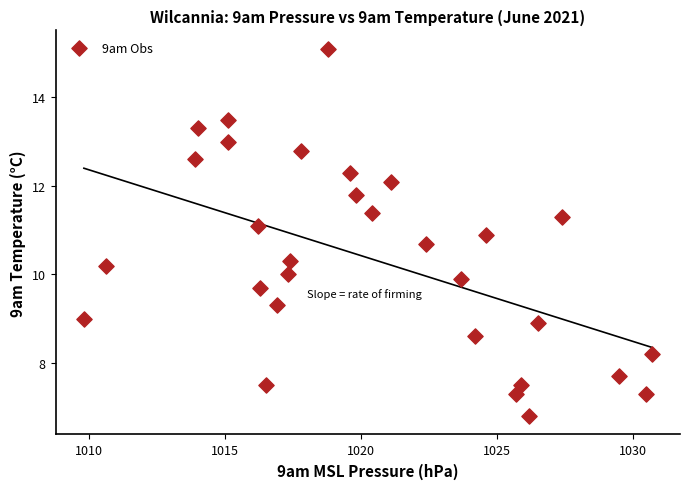

What is the range of X values (max minus min)?

20.9